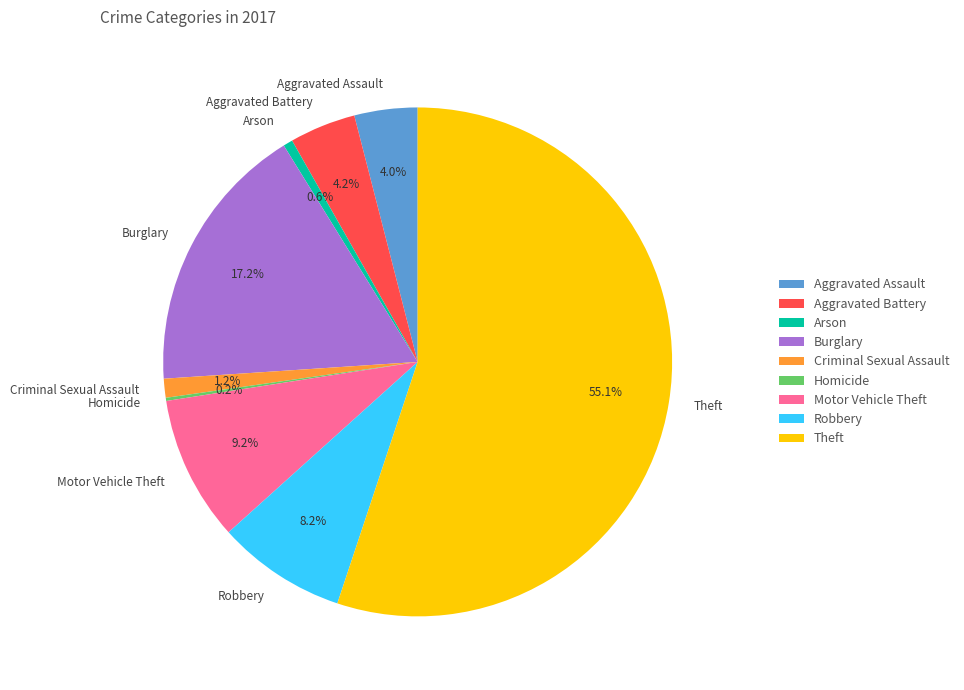

Is there a majority slice in this chart?

Yes